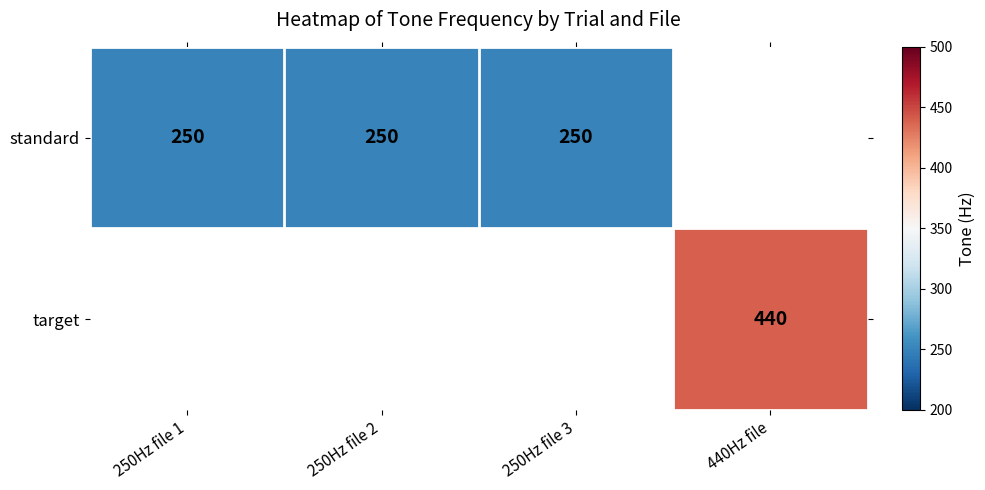

Is it true that standard equals 250 at 250Hz file 1?

True